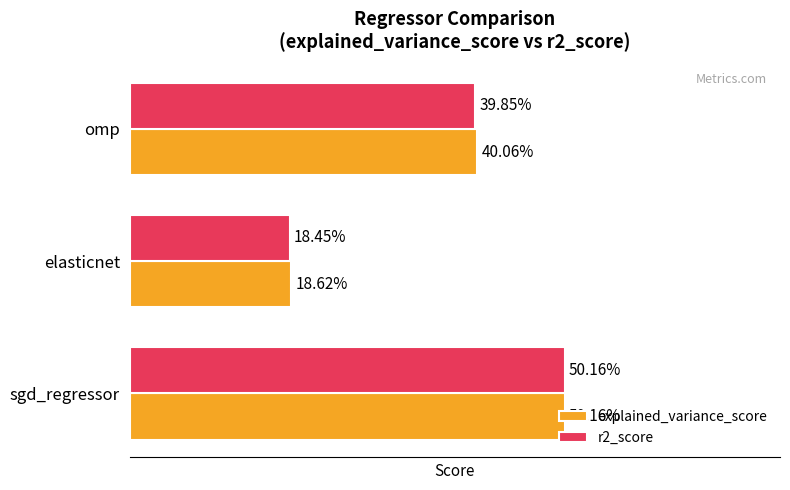

What is the sum of all r2_score values?

1.1